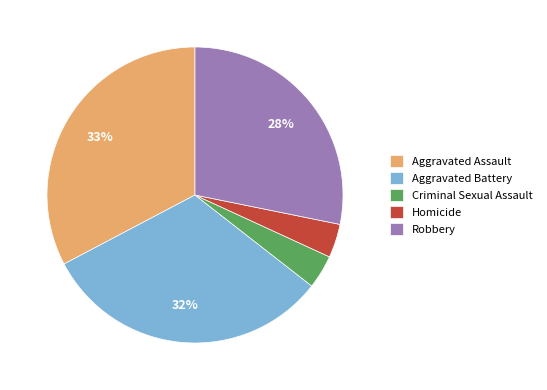

Which category has the biggest portion of the pie?

Aggravated Assault